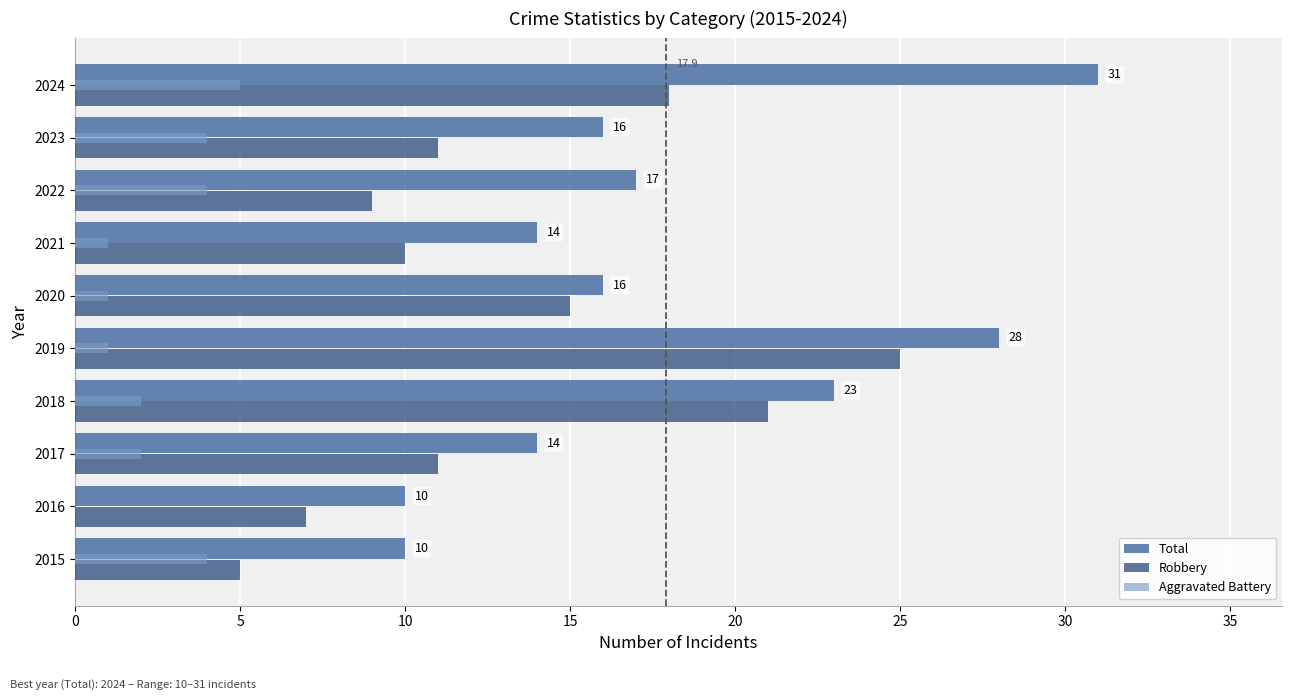

What is the greatest value displayed?

31